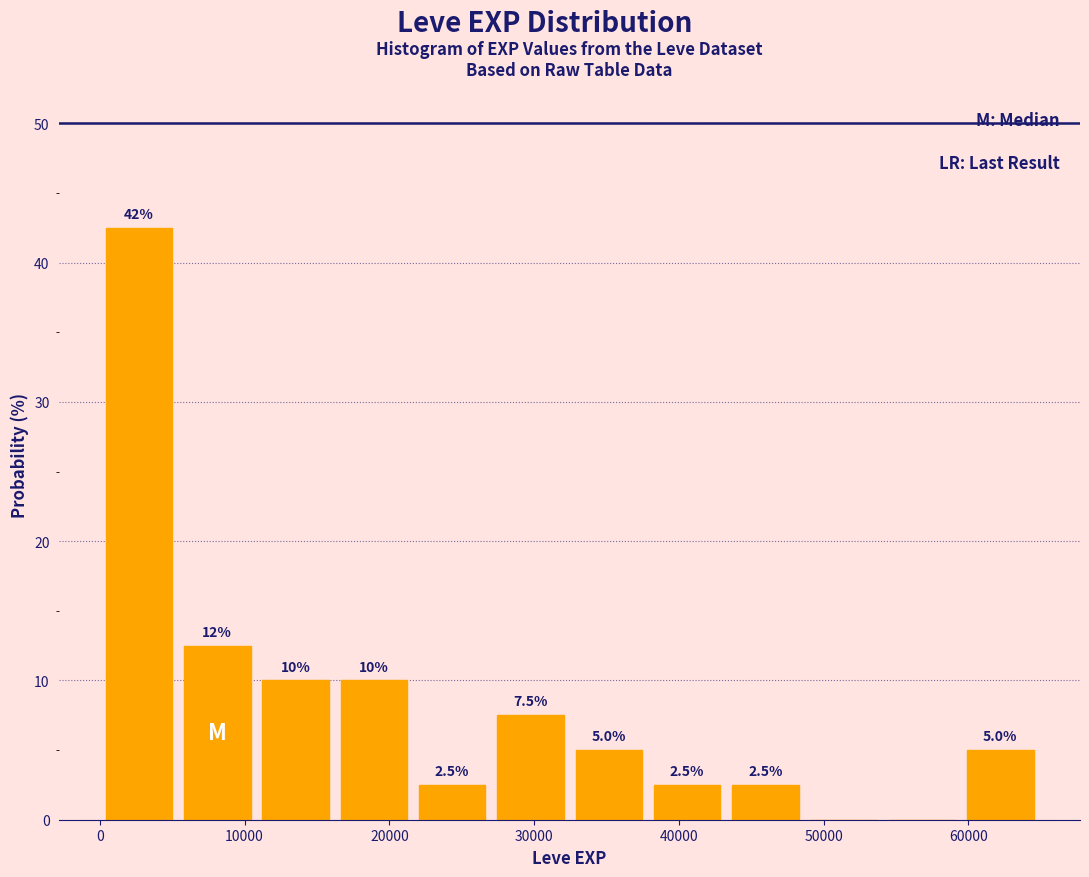

Over which range of the x-axis is the bar tallest?

0 to 5000